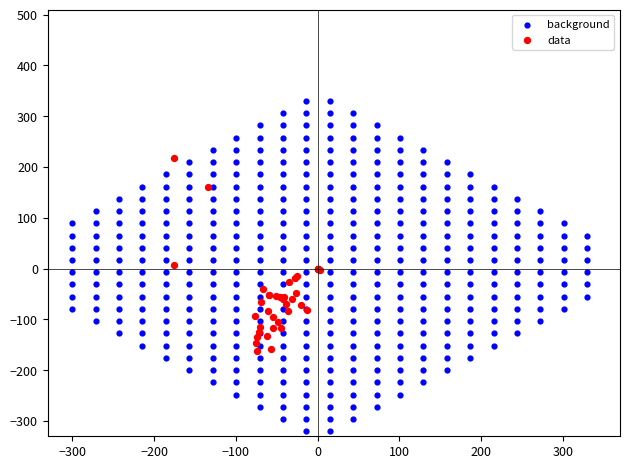

Which series has the largest Y range (max minus min)?

background